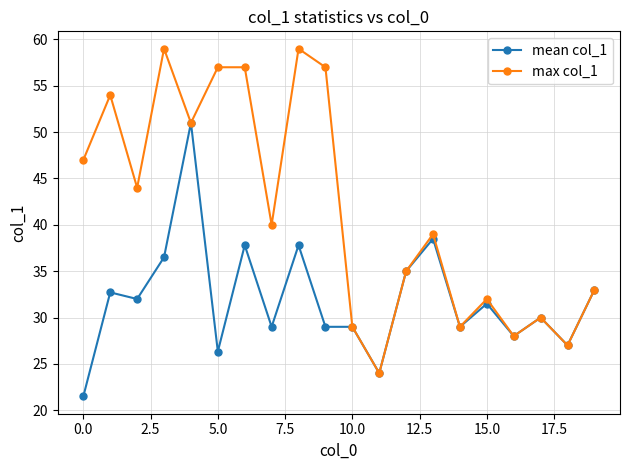

What is the value of the mean col_1 point at the 15th from the left?

29.0